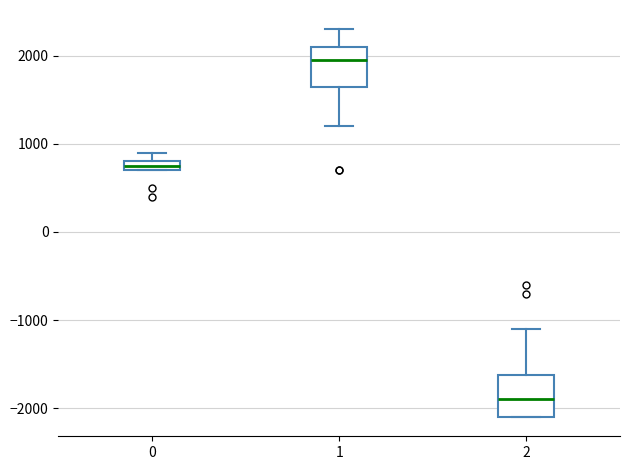

Where is the upper edge of the box at x = 0 on the y-axis? The values are not printed on the chart, so give them approximately, as read against the axis.

800